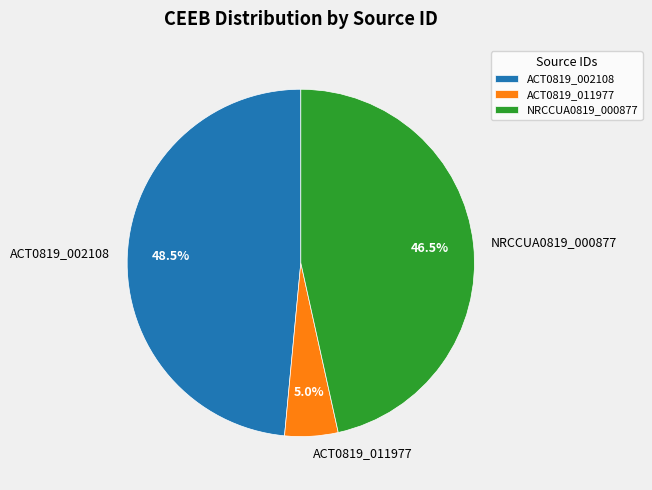

True or false: ACT0819_011977 accounts for 16% of the total.

False